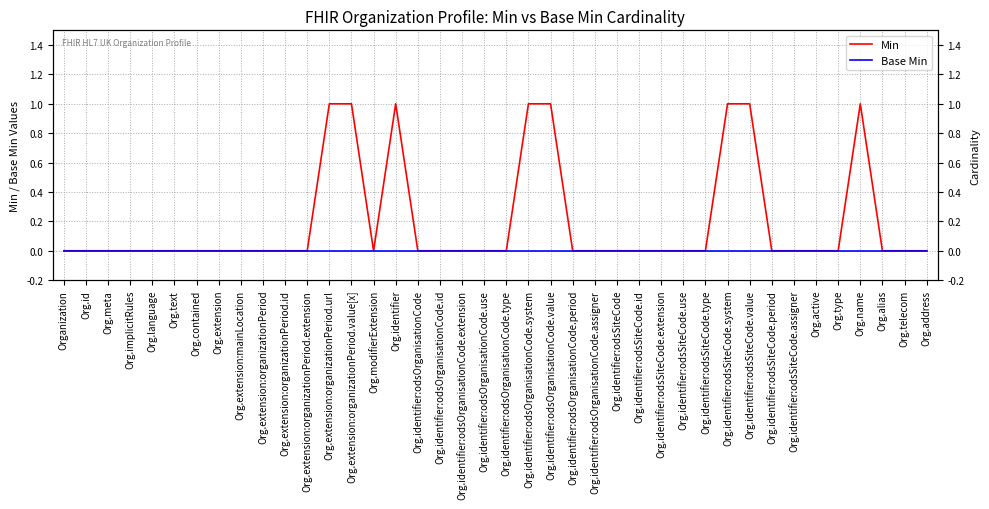

Which series has the largest range (max minus min)?

Min